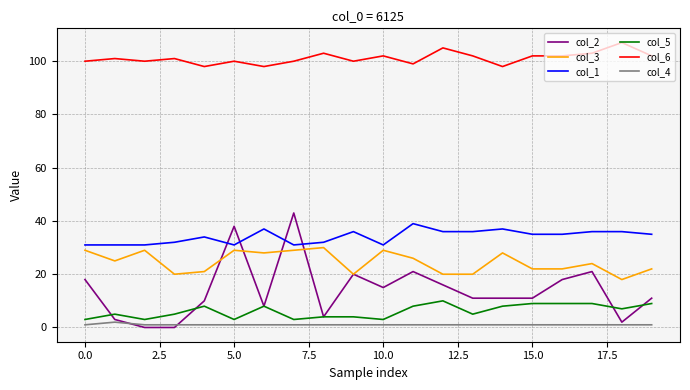

Rank the series by their maximum value, from highest to lowest.

col_6, col_2, col_1, col_3, col_5, col_4